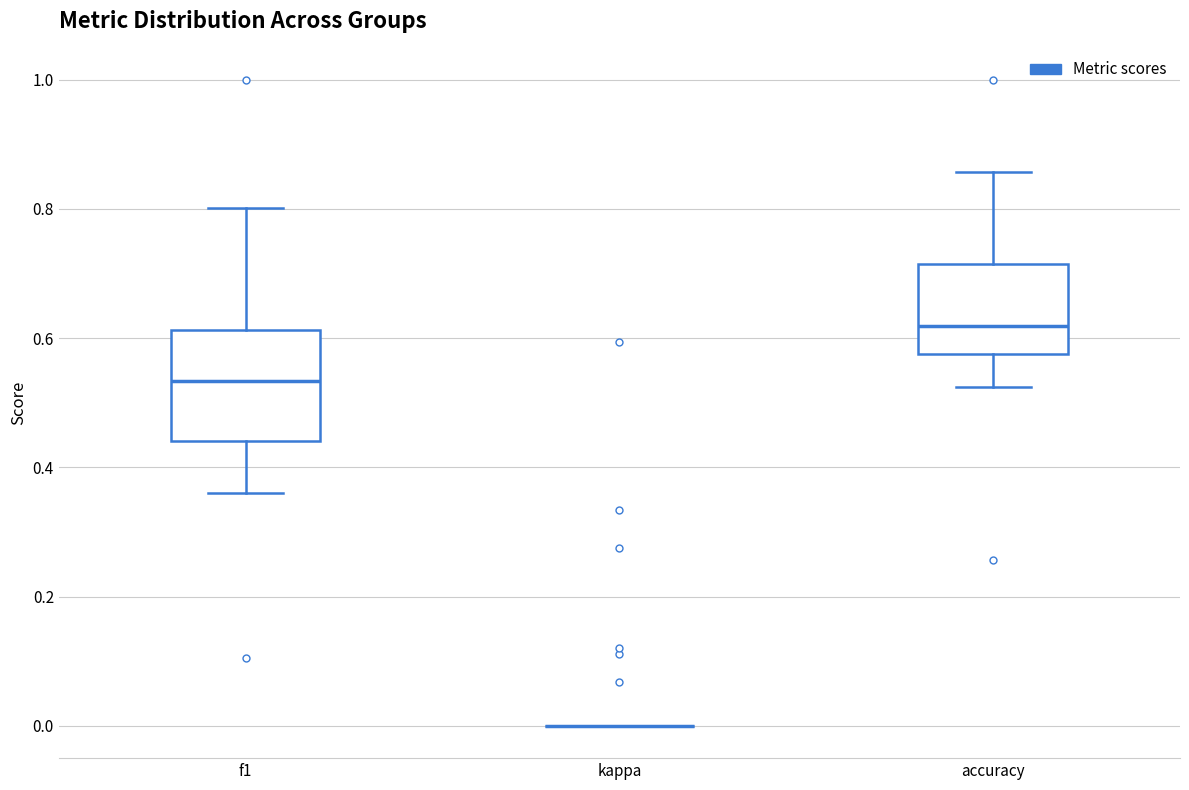

Reading left to right, transcribe this box plot: for each box, give where its median line is, the range the box spans, and where its two whiskers end, as read against the y-axis. The values are not printed on the chart, so give them approximately, as read against the axis.

f1: median 0.54, box 0.44 to 0.62, whiskers 0.36 to 0.80
kappa: box collapsed to a line at 0.00, whiskers 0.00 to 0.00
accuracy: median 0.62, box 0.58 to 0.72, whiskers 0.52 to 0.86